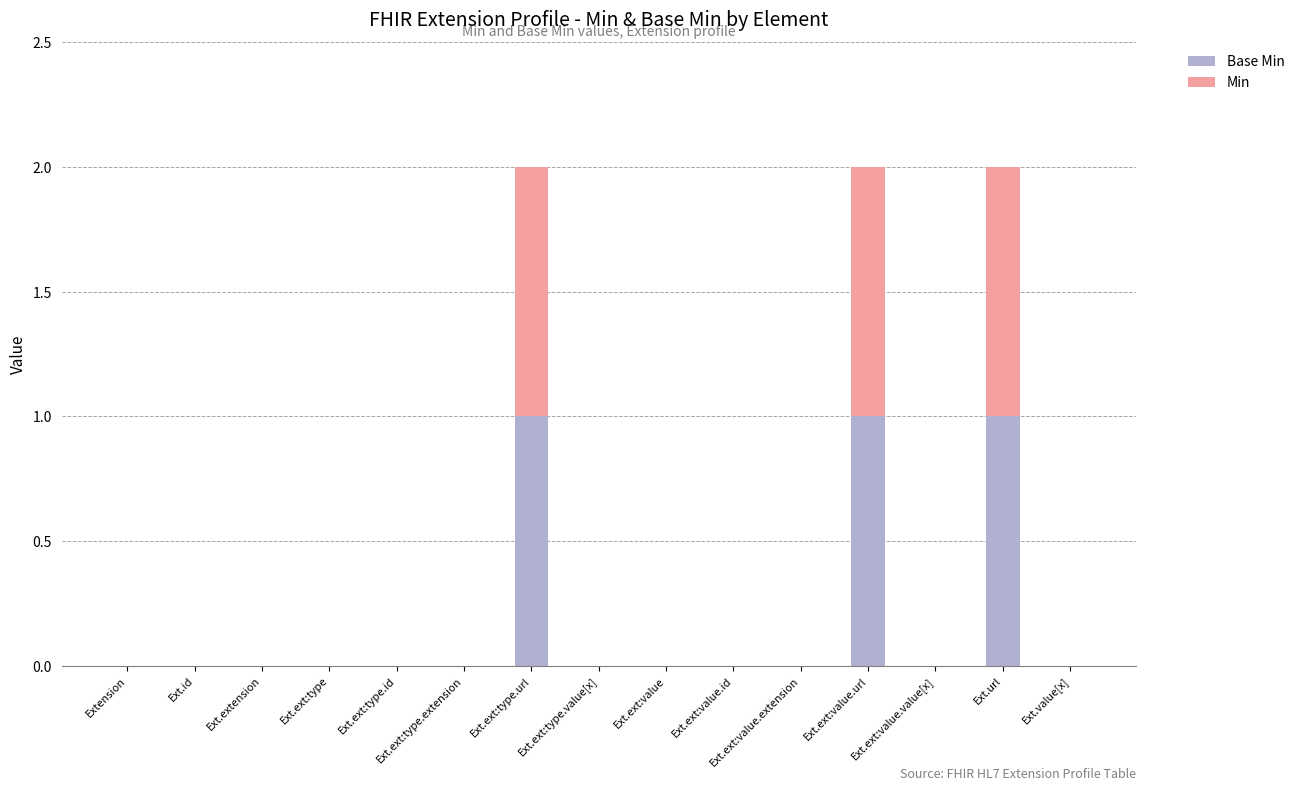

Count the number of categories in the chart.

15